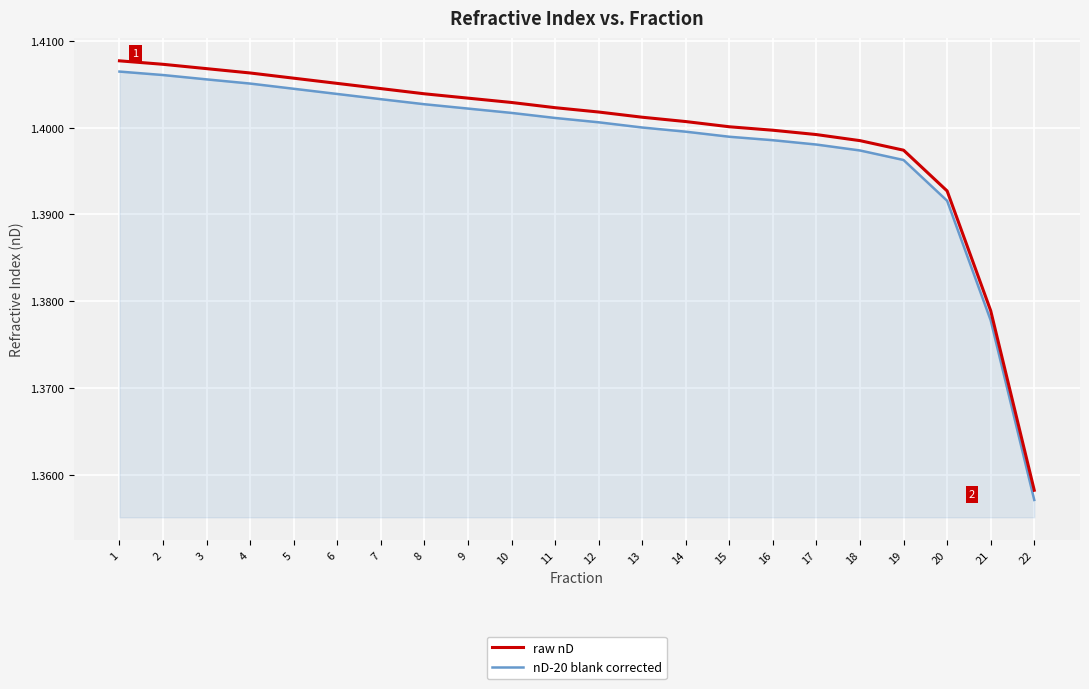

True or false: raw nD and nD-20 blank corrected cross at least once.

False